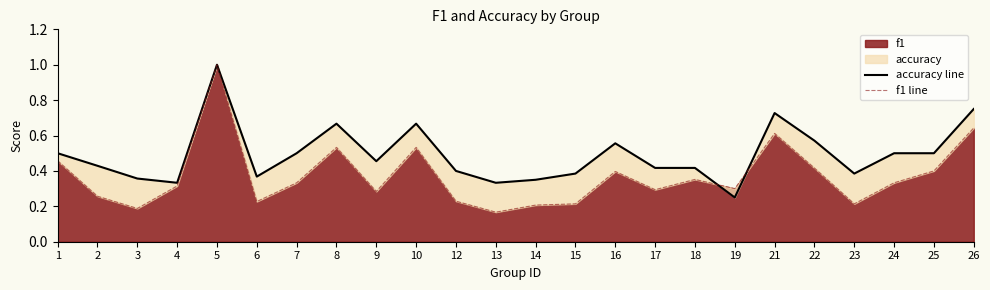

Which series has the widest spread of values?

f1 line